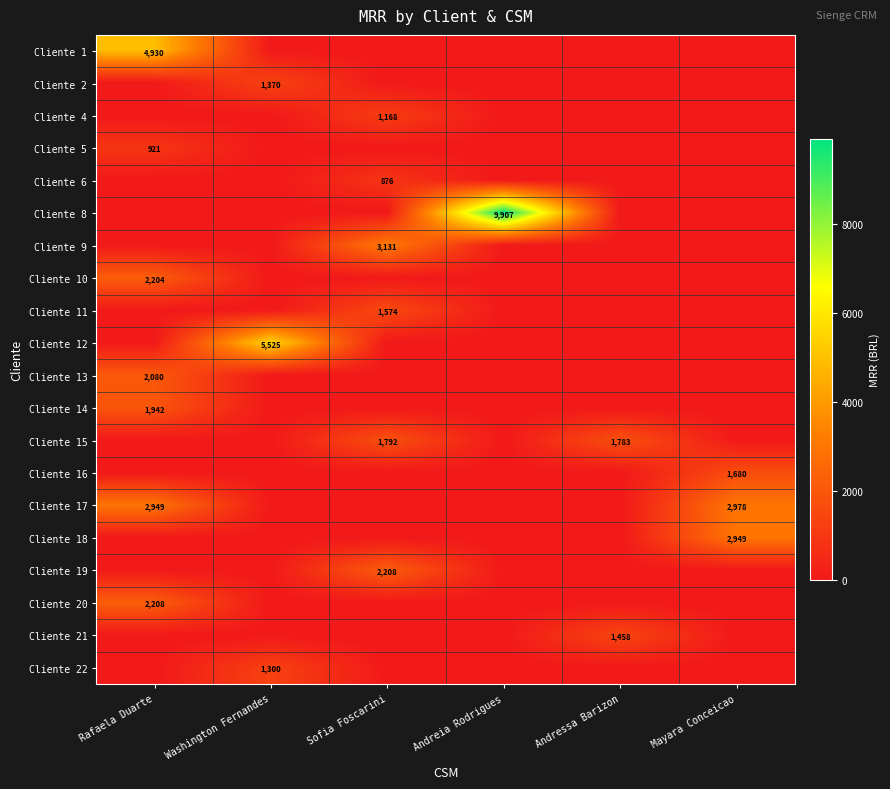

The value of Cliente 13 at Rafaela Duarte is 2080. True or false?

True